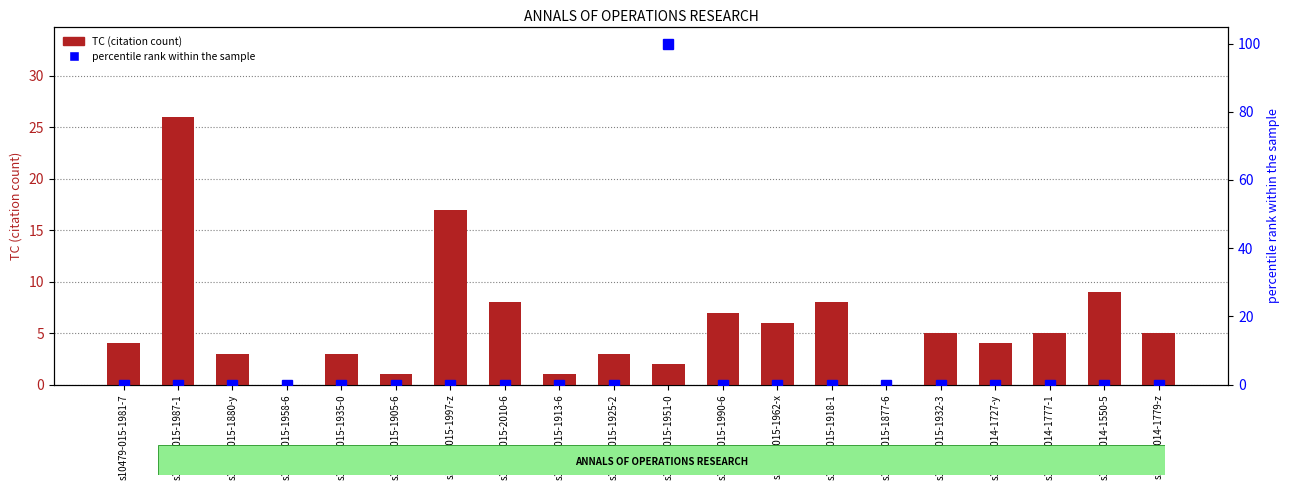

Reading right to left, what are all the values shown in this chart?

TC: s10479-014-1779-z=5	s10479-014-1550-5=9	s10479-014-1777-1=5	s10479-014-1727-y=4	s10479-015-1932-3=5	s10479-015-1877-6=0	s10479-015-1918-1=8	s10479-015-1962-x=6	s10479-015-1990-6=7	s10479-015-1951-0=2	s10479-015-1925-2=3	s10479-015-1913-6=1	s10479-015-2010-6=8	s10479-015-1997-z=17	s10479-015-1905-6=1	s10479-015-1935-0=3	s10479-015-1958-6=0	s10479-015-1880-y=3	s10479-015-1987-1=26	s10479-015-1981-7=4
percentile rank within the sample: s10479-014-1779-z=0	s10479-014-1550-5=0	s10479-014-1777-1=0	s10479-014-1727-y=0	s10479-015-1932-3=0	s10479-015-1877-6=0	s10479-015-1918-1=0	s10479-015-1962-x=0	s10479-015-1990-6=0	s10479-015-1951-0=100	s10479-015-1925-2=0	s10479-015-1913-6=0	s10479-015-2010-6=0	s10479-015-1997-z=0	s10479-015-1905-6=0	s10479-015-1935-0=0	s10479-015-1958-6=0	s10479-015-1880-y=0	s10479-015-1987-1=0	s10479-015-1981-7=0